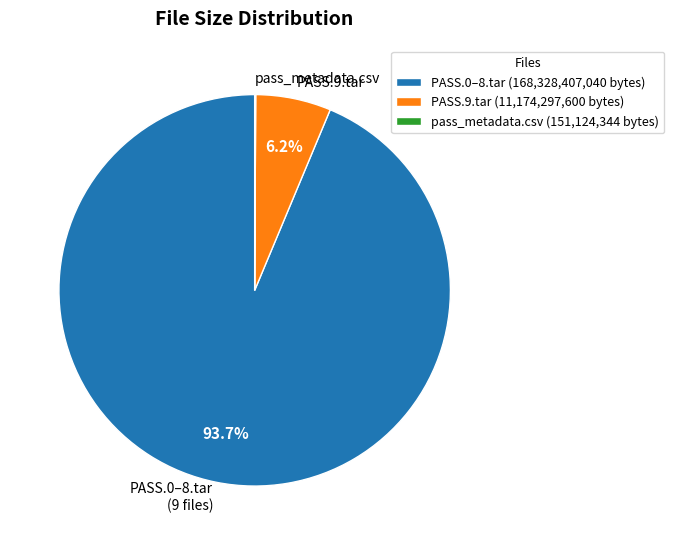

Does PASS.0–8.tar (9 files) represent more than half of the total?

Yes